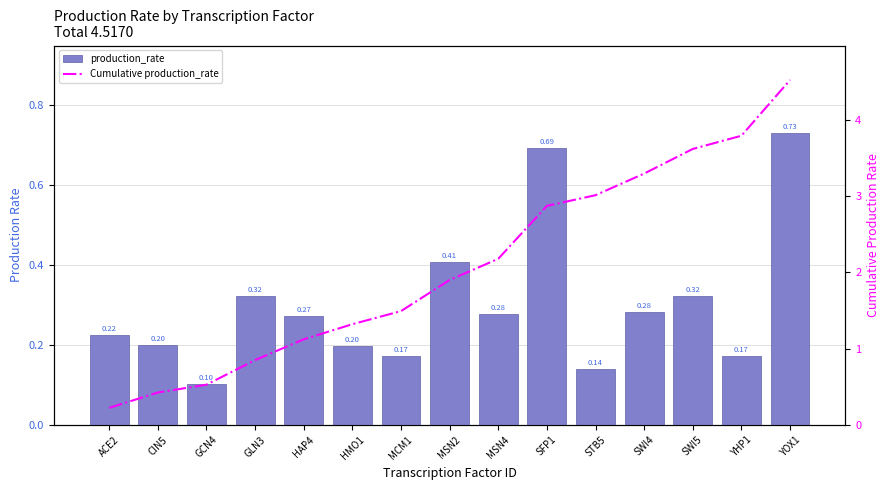

List the series in order of their peak value, highest first.

Cumulative production_rate, production_rate